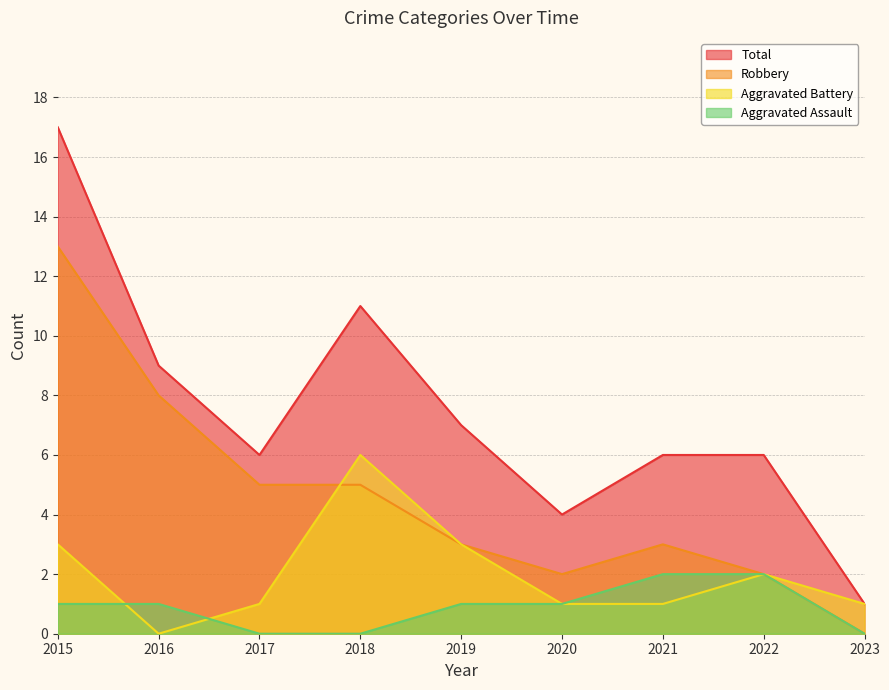

True or false: Aggravated Assault has more than 1 points higher than both neighbors.

False